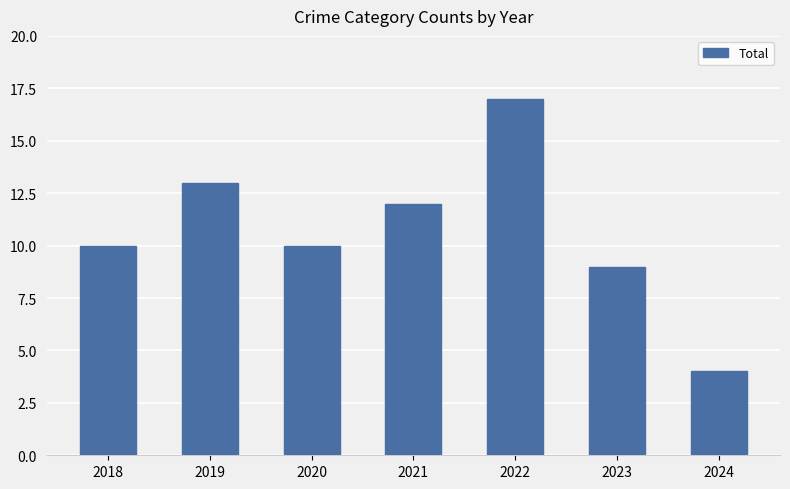

What is the sum of all values?

75